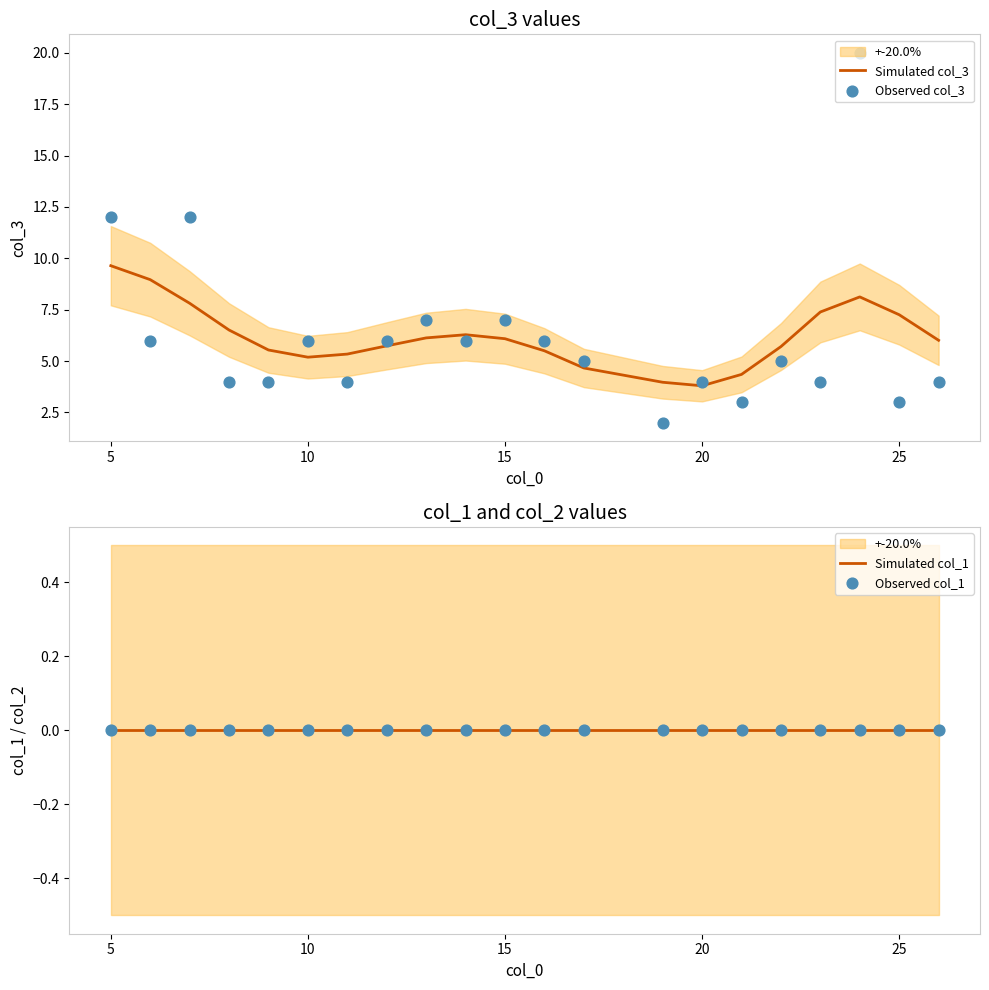

Which series reaches the maximum Y coordinate?

Observed col_3